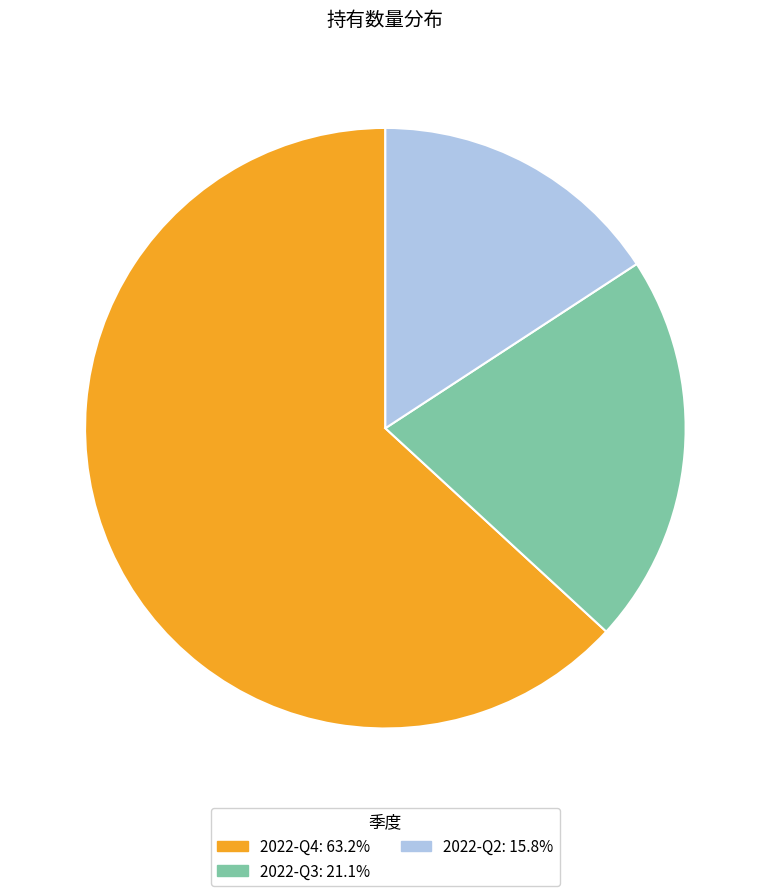

Is there any slice that represents more than half of the pie?

Yes